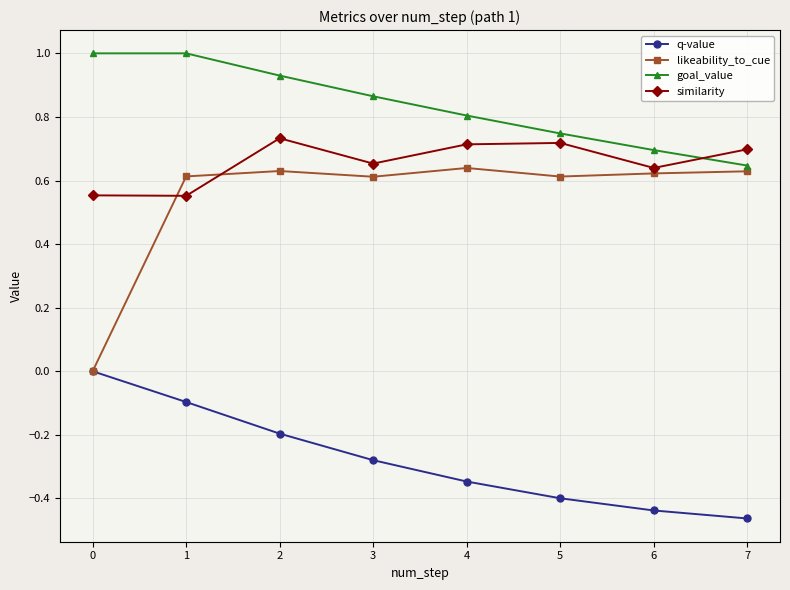

Does the chart display data point markers on the line(s)?

Yes